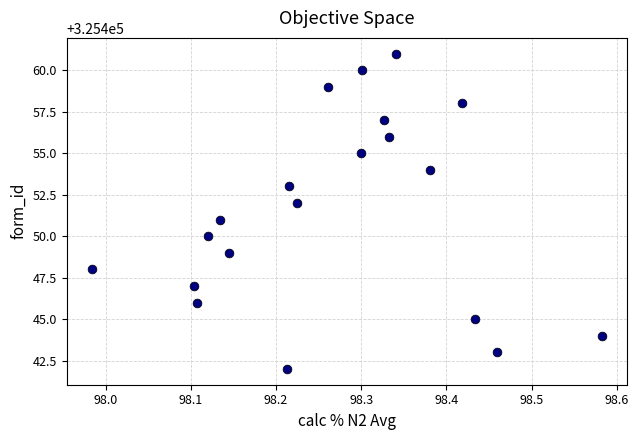

What is the range of Y values (max minus min)?

19